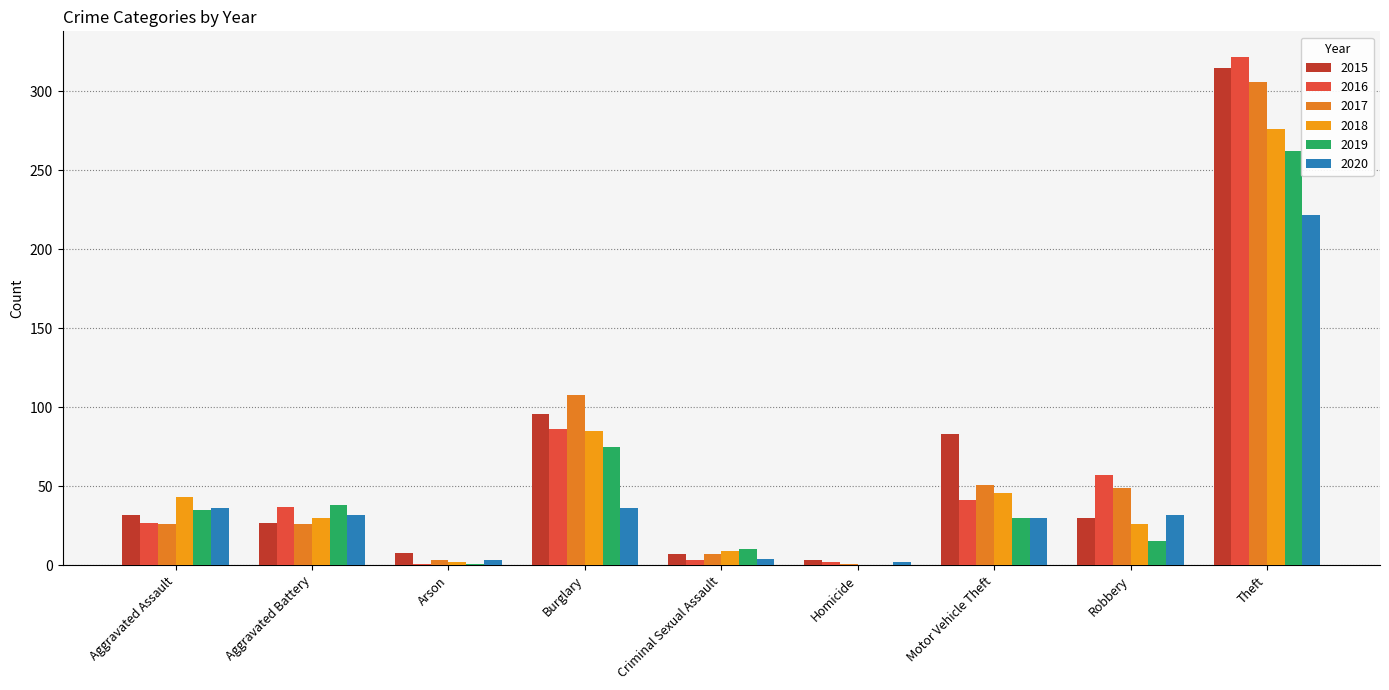

What value does the 2018 series have at Burglary?

85